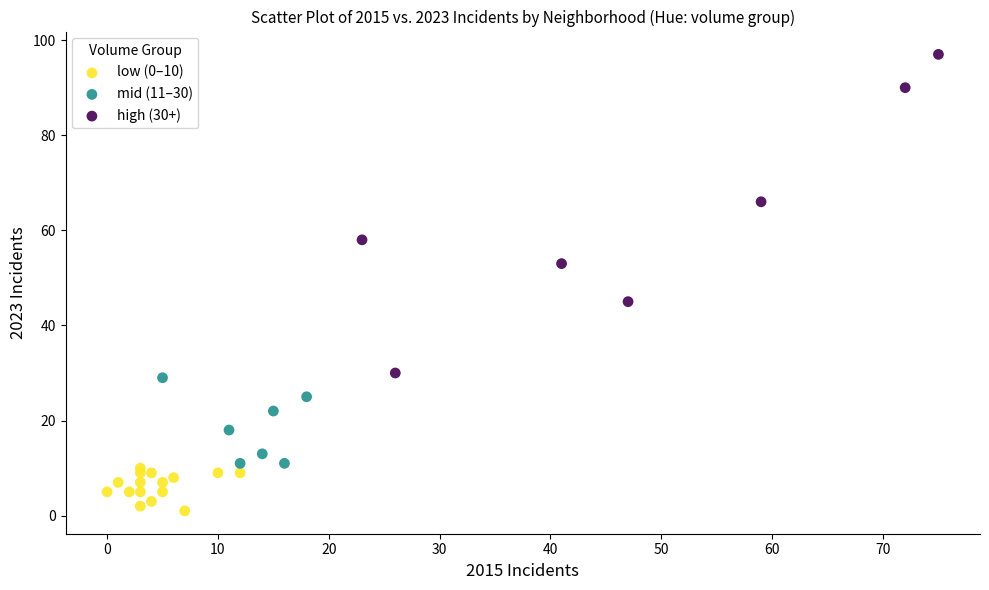

Which series has the largest Y range (max minus min)?

high (30+)